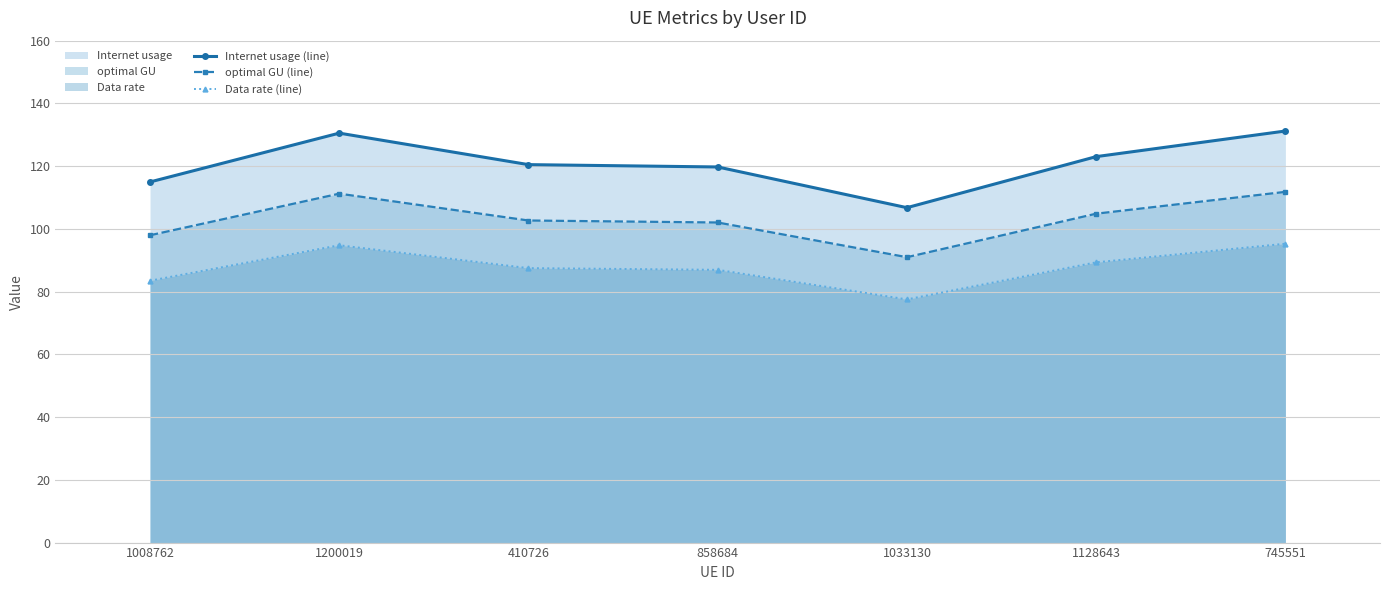

What is the total value across all series at 745551?

338.3